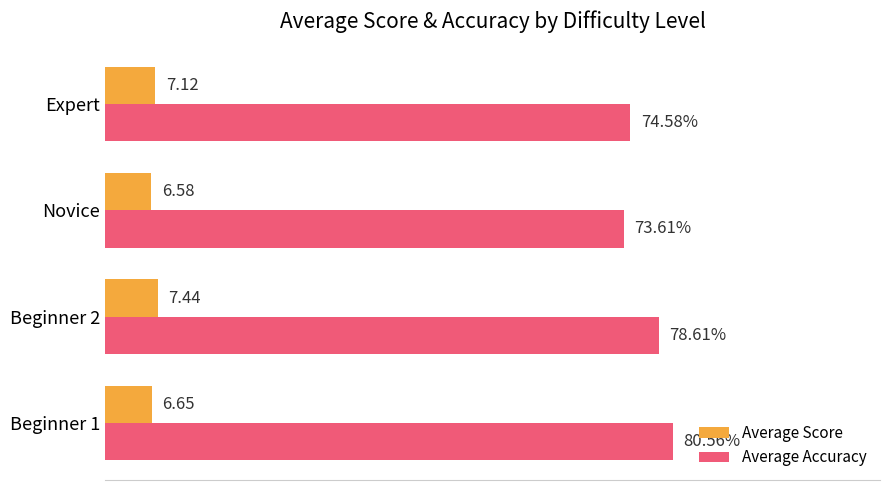

Which series has the widest spread of values?

Average Accuracy